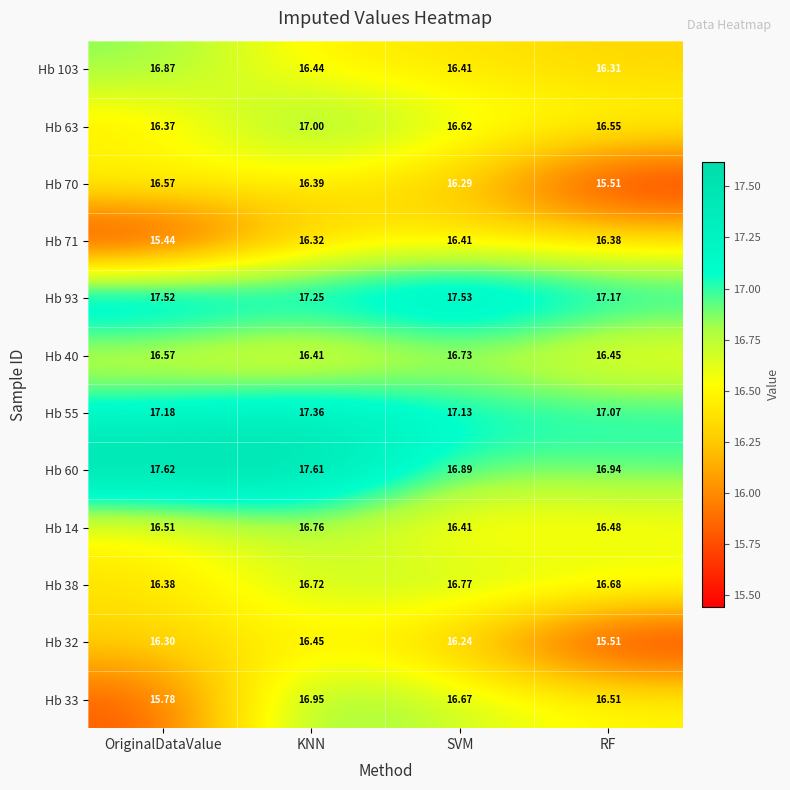

Is the value of Hb 14 at RF greater than the value of Hb 32 at SVM?

Yes